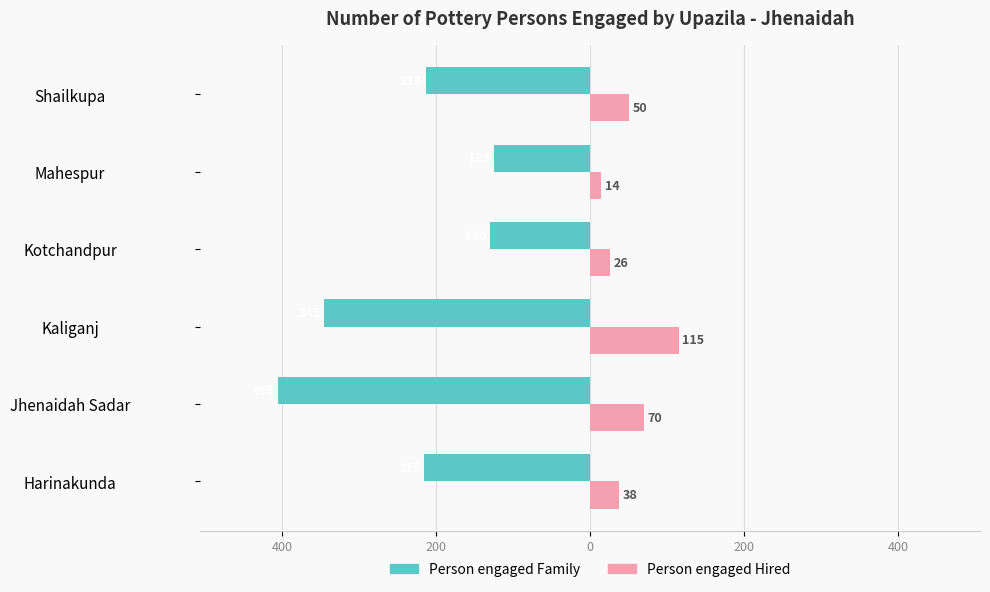

What is the lowest value of the Person engaged Hired series?

14